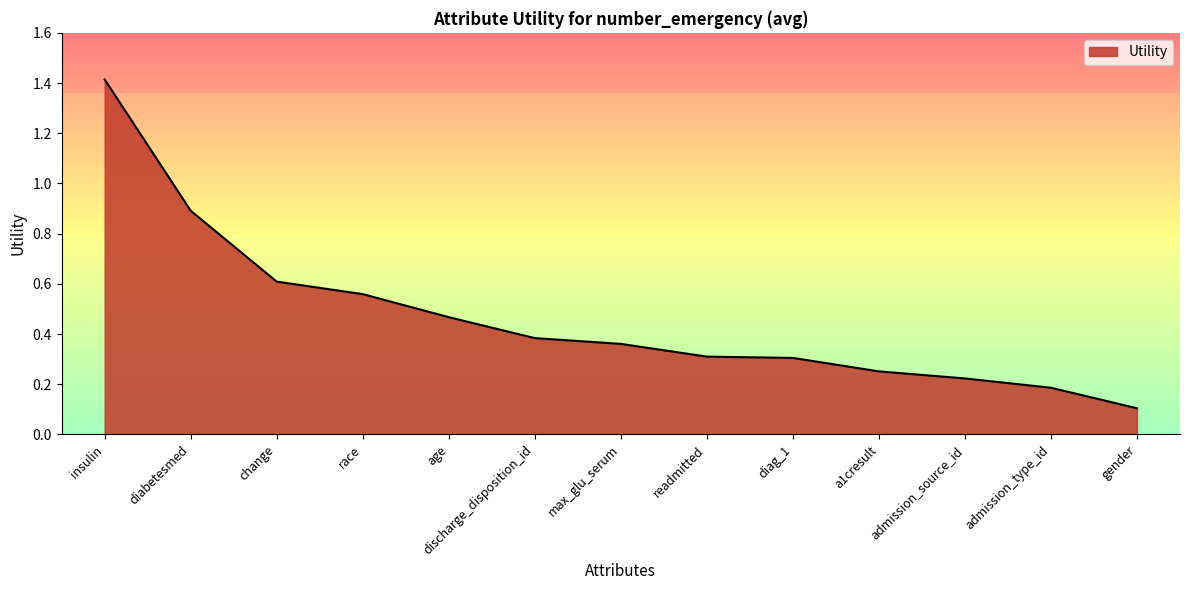

What is the change in value from diabetesmed to admission_type_id?

-0.7